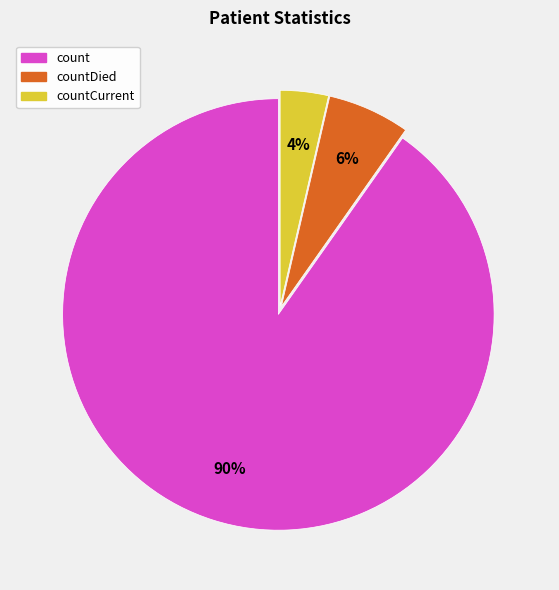

To the nearest percent, what portion does countDied represent?

6%